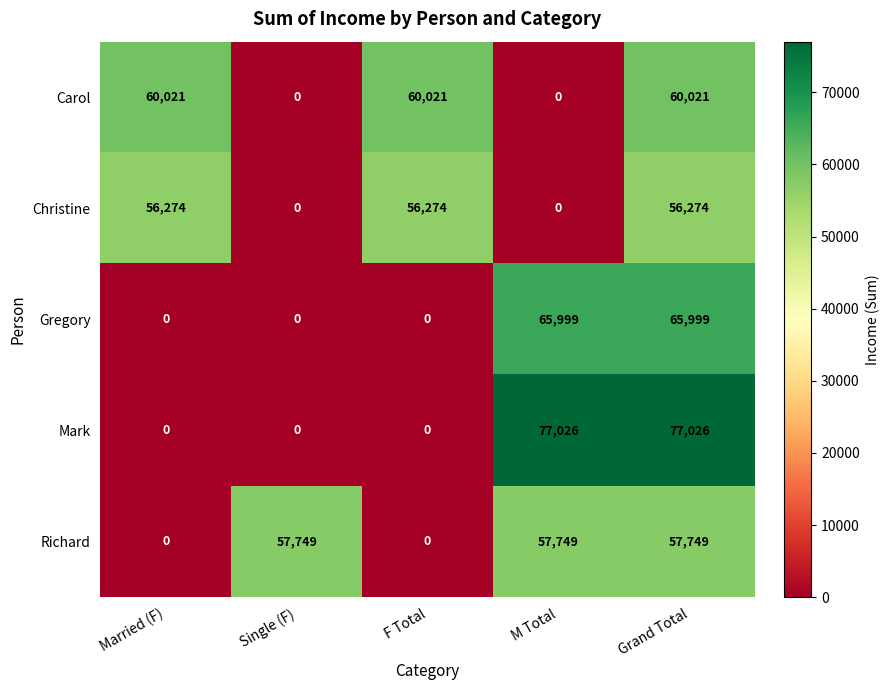

Rank the series by their maximum value, from lowest to highest.

Christine, Richard, Carol, Gregory, Mark